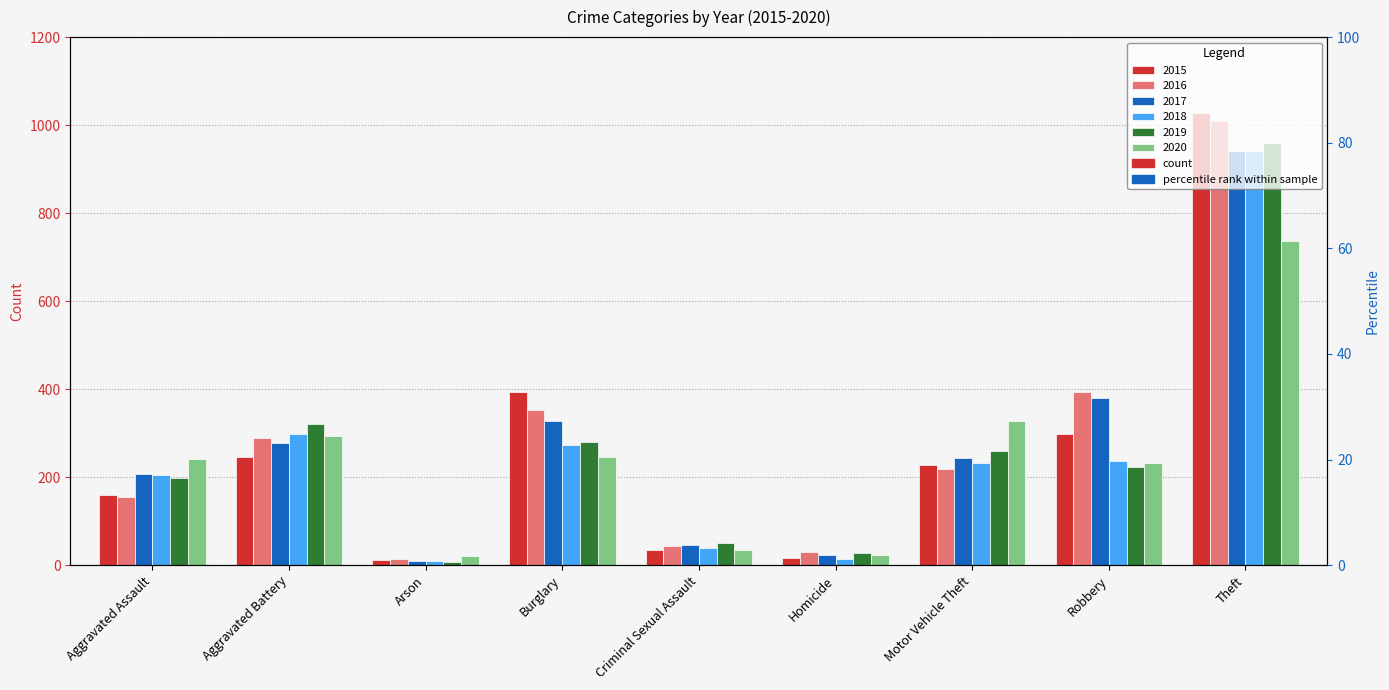

What is the spread (max minus min) of values at Arson?

12